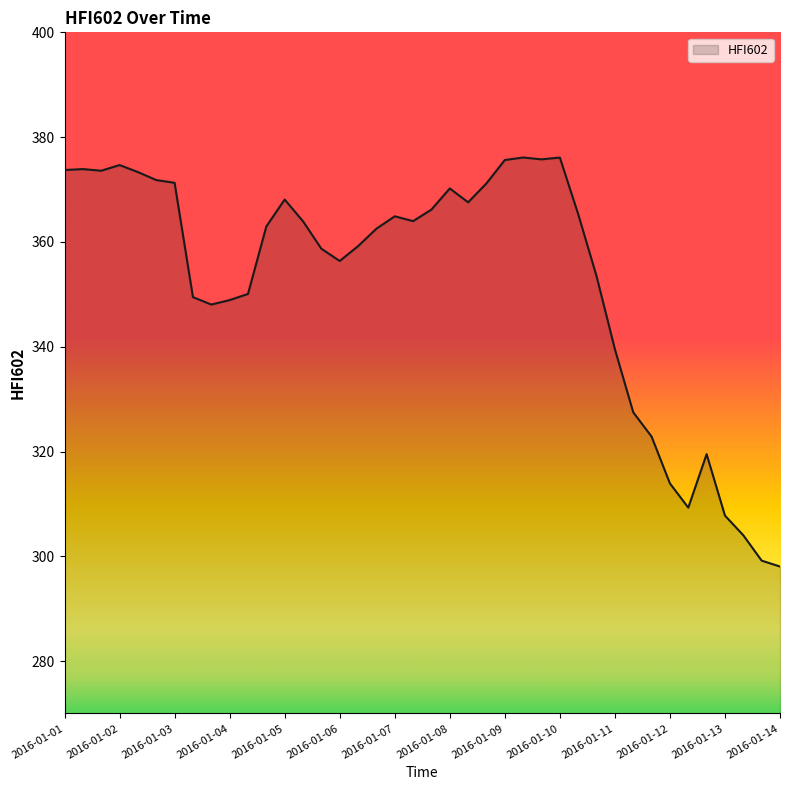

What is the difference between the maximum and minimum values?

78.1